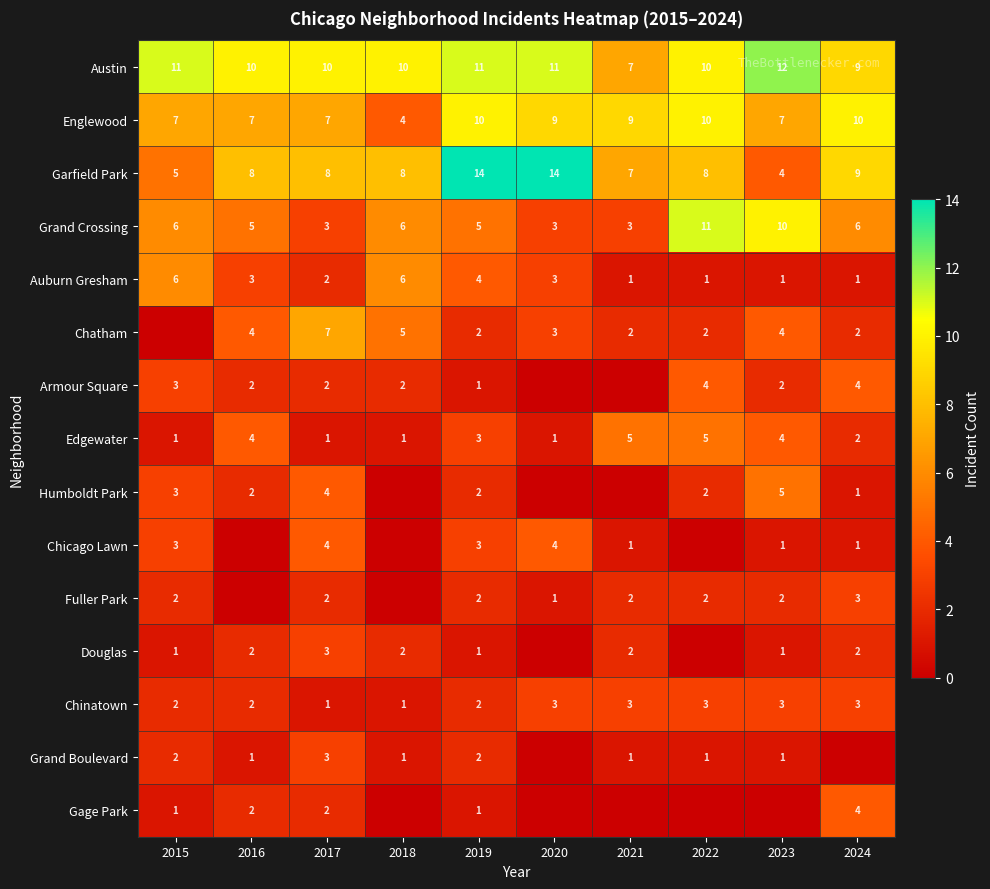

What is the sum of the Edgewater values at 2017 and 2023?

5